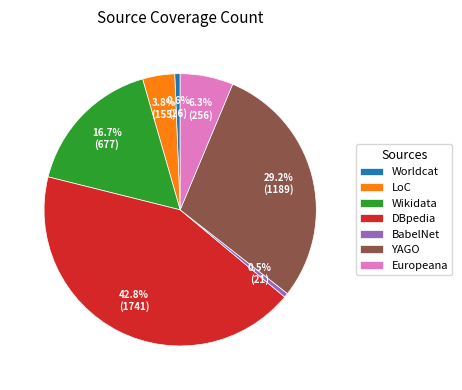

Between DBpedia and YAGO, which is larger?

DBpedia